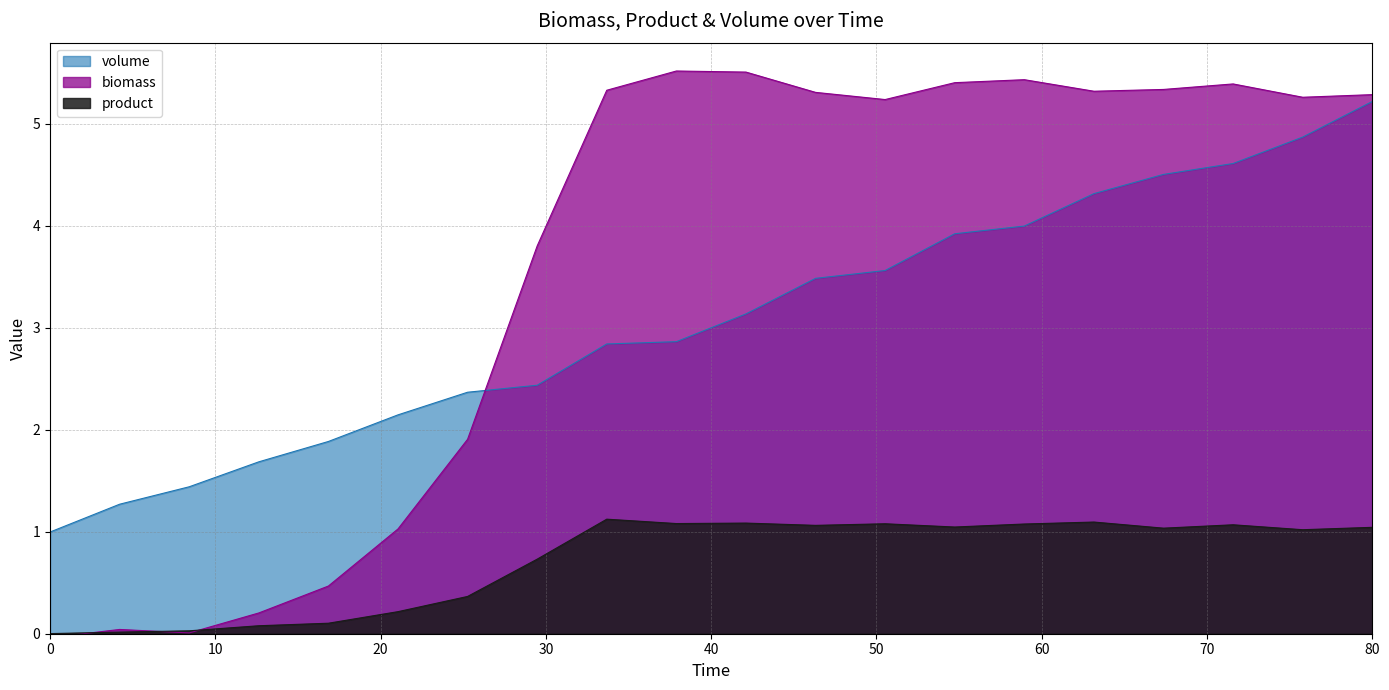

At which category is the sum across all series the highest?

80